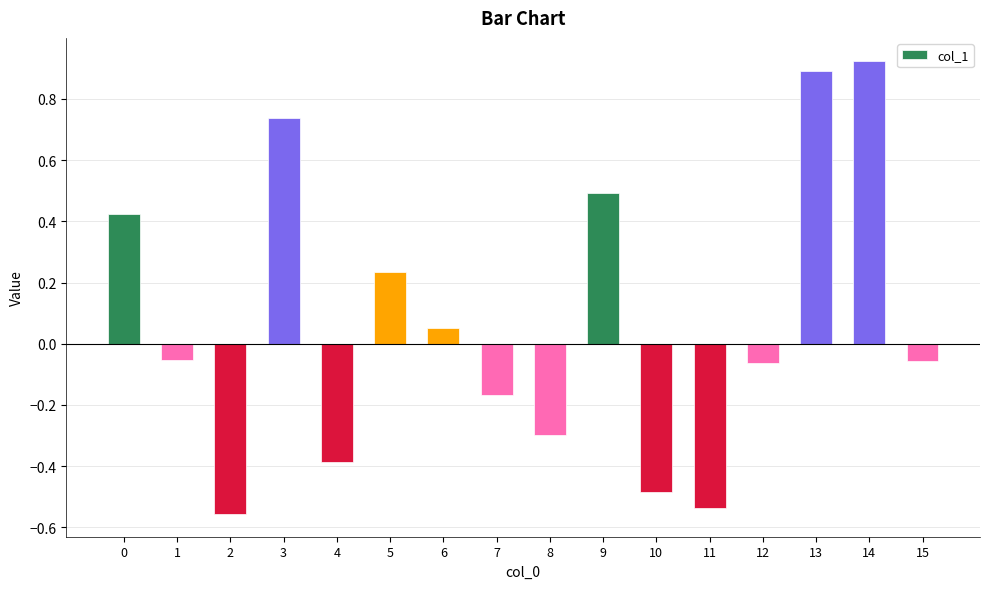

Count the number of categories in the chart.

16